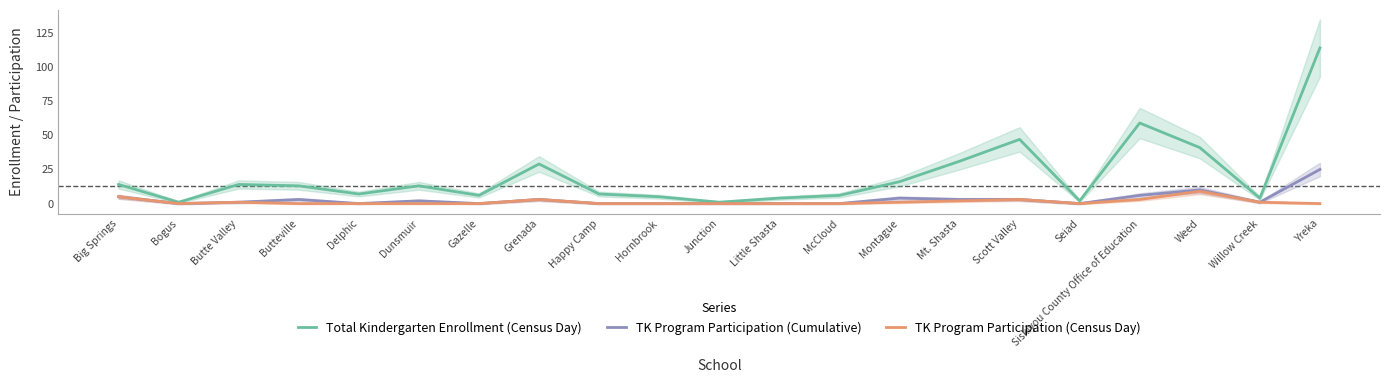

At which category is the sum across all series the highest?

Yreka